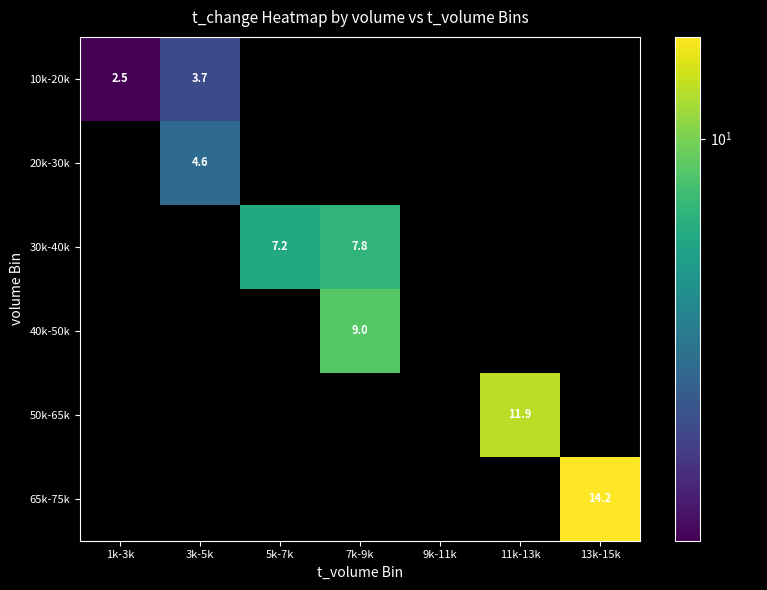

What is the greatest value displayed?

14.2